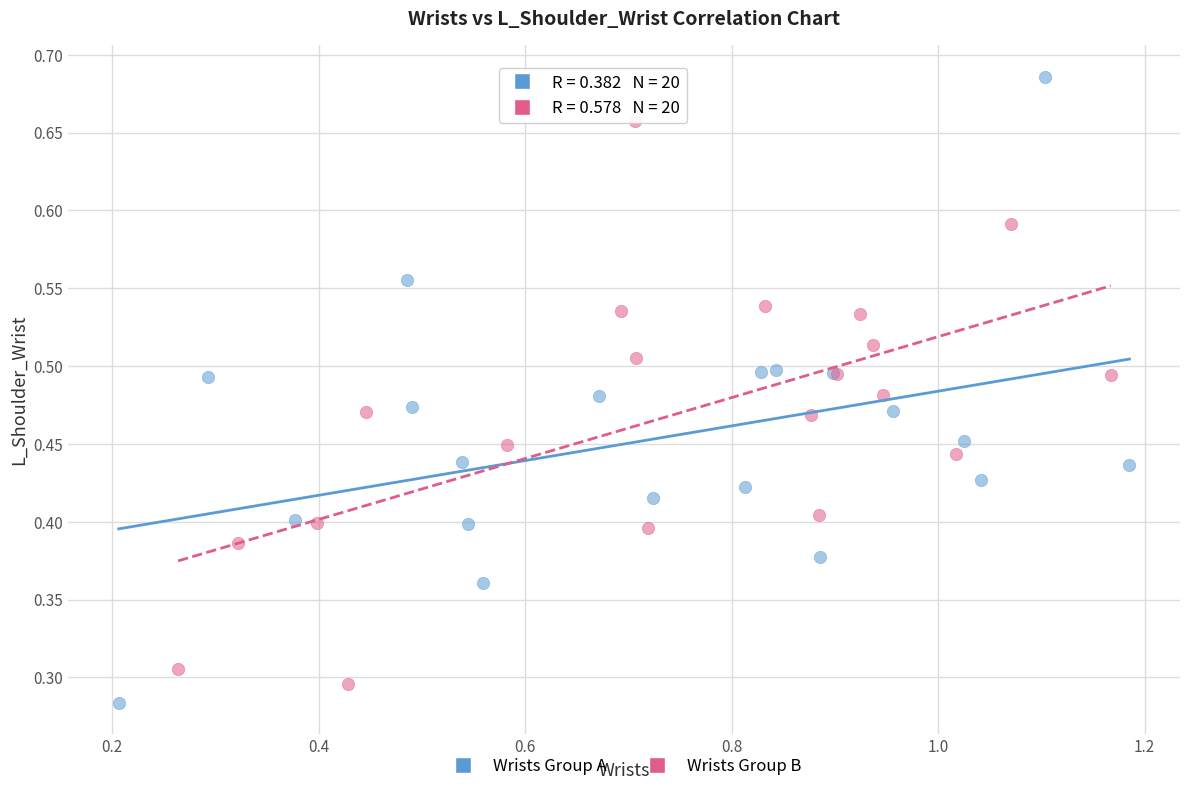

Which series reaches the maximum Y coordinate?

Wrists Group A